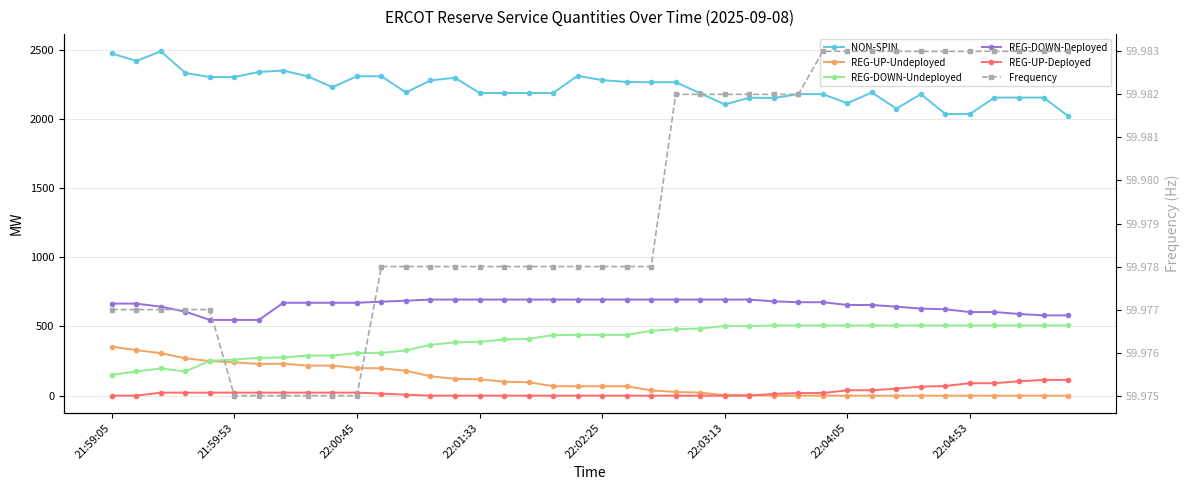

Where is REG-DOWN-Undeployed nearest to the value 328?

12